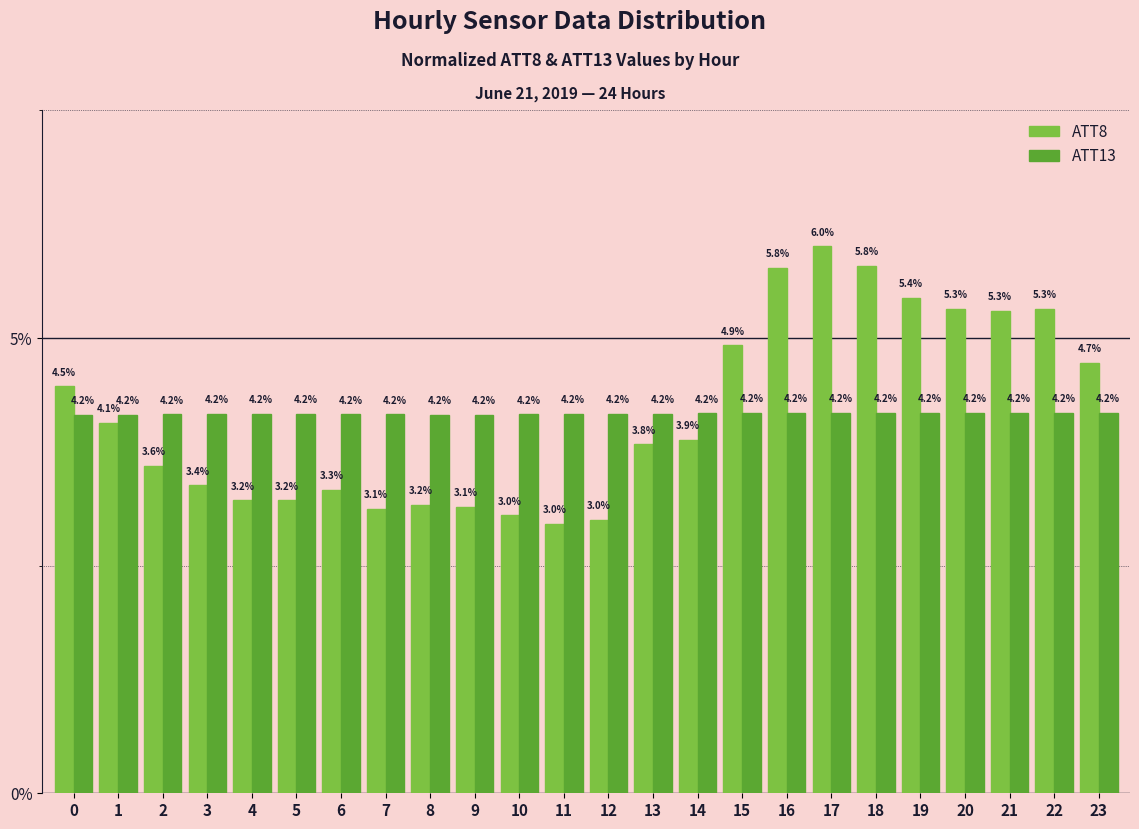

Is it true that ATT8 equals 4.5 at 0?

True